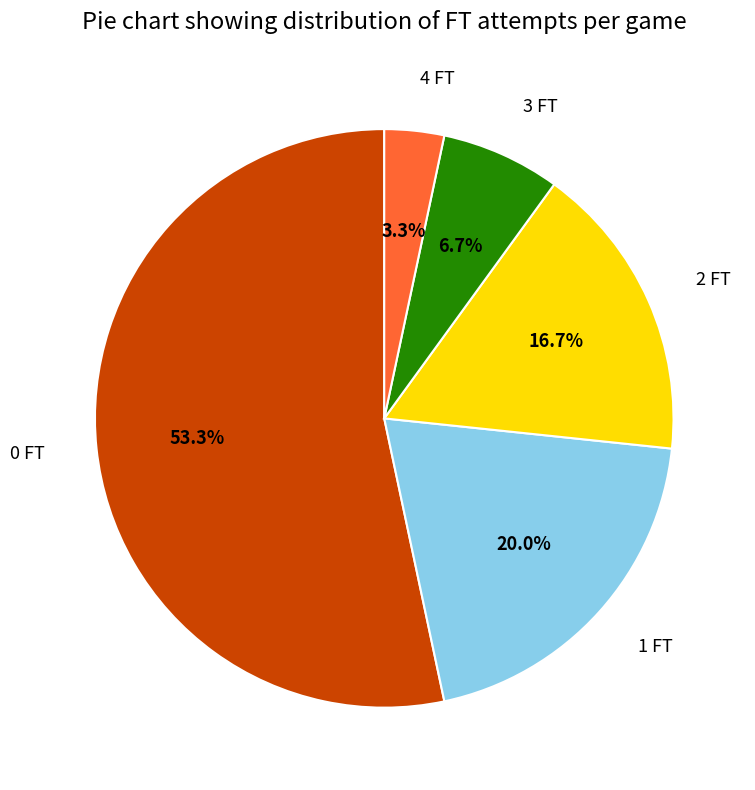

Does any single category account for the majority?

Yes